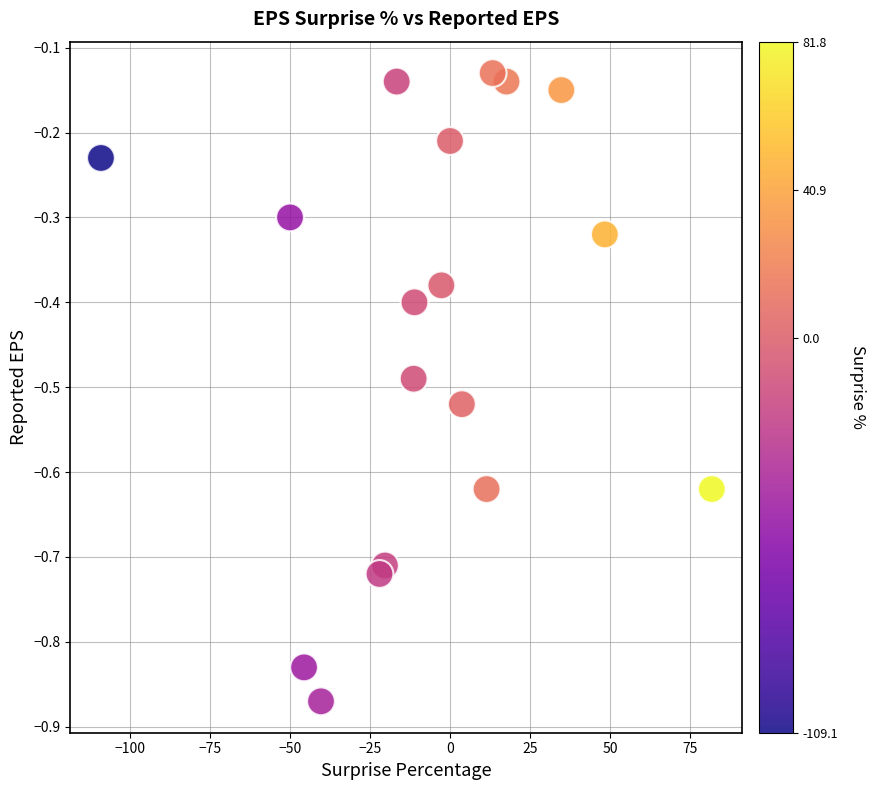

What is the range of Y values (max minus min)?

0.7